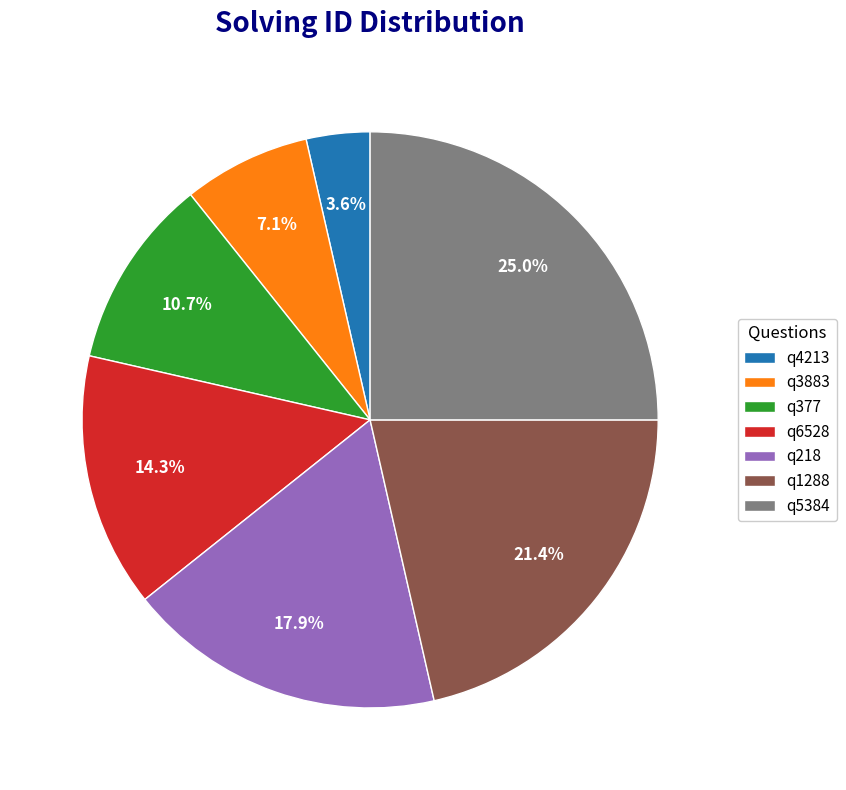

To the nearest percent, what is the combined percentage of q377 and q4213?

14%